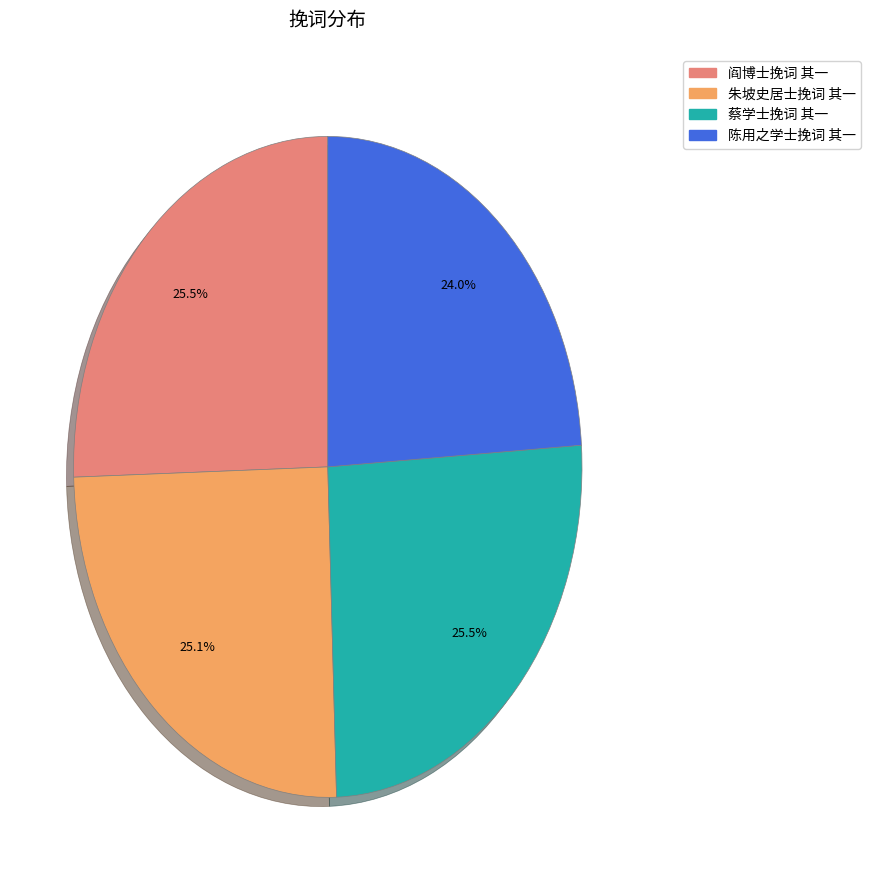

Which slice is the smallest?

陈用之学士挽词 其一